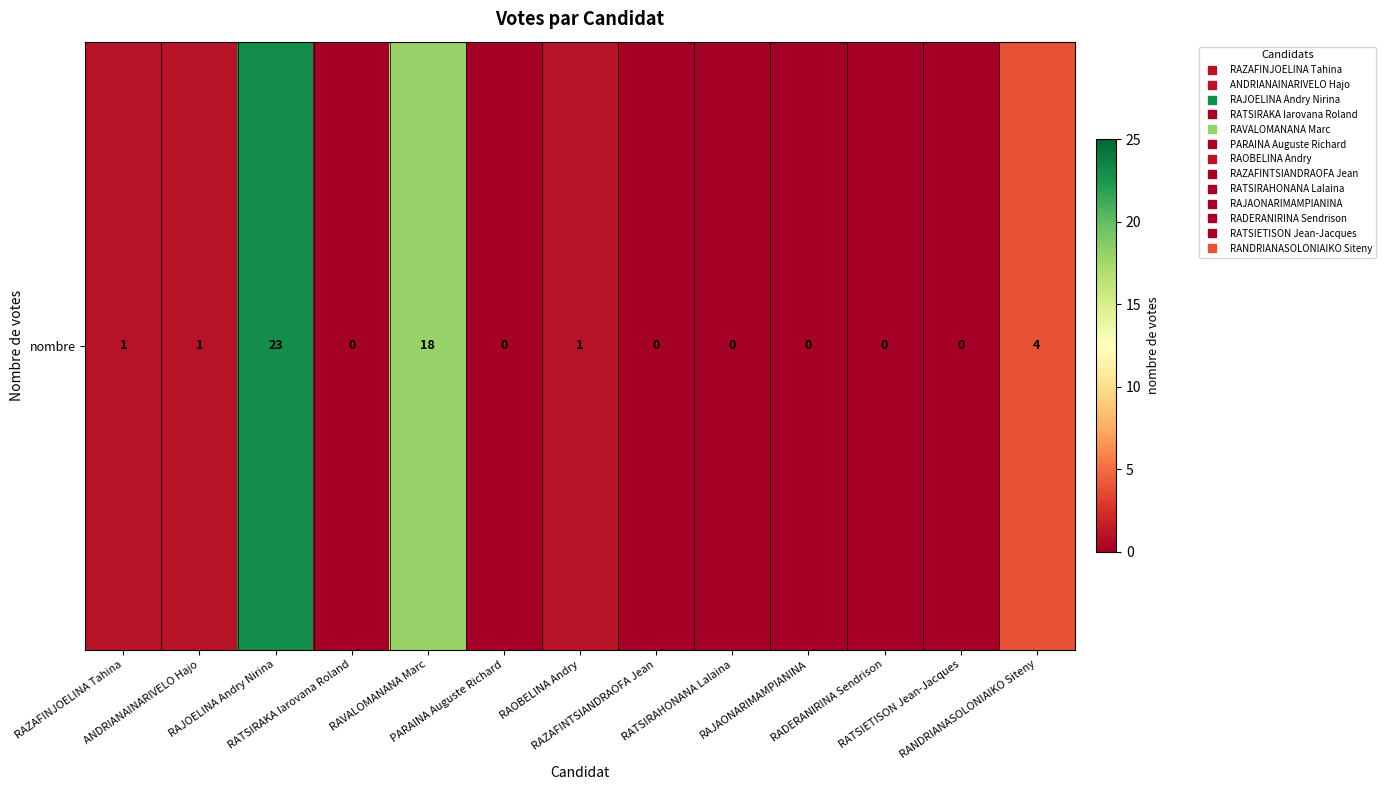

What is the average value?

4